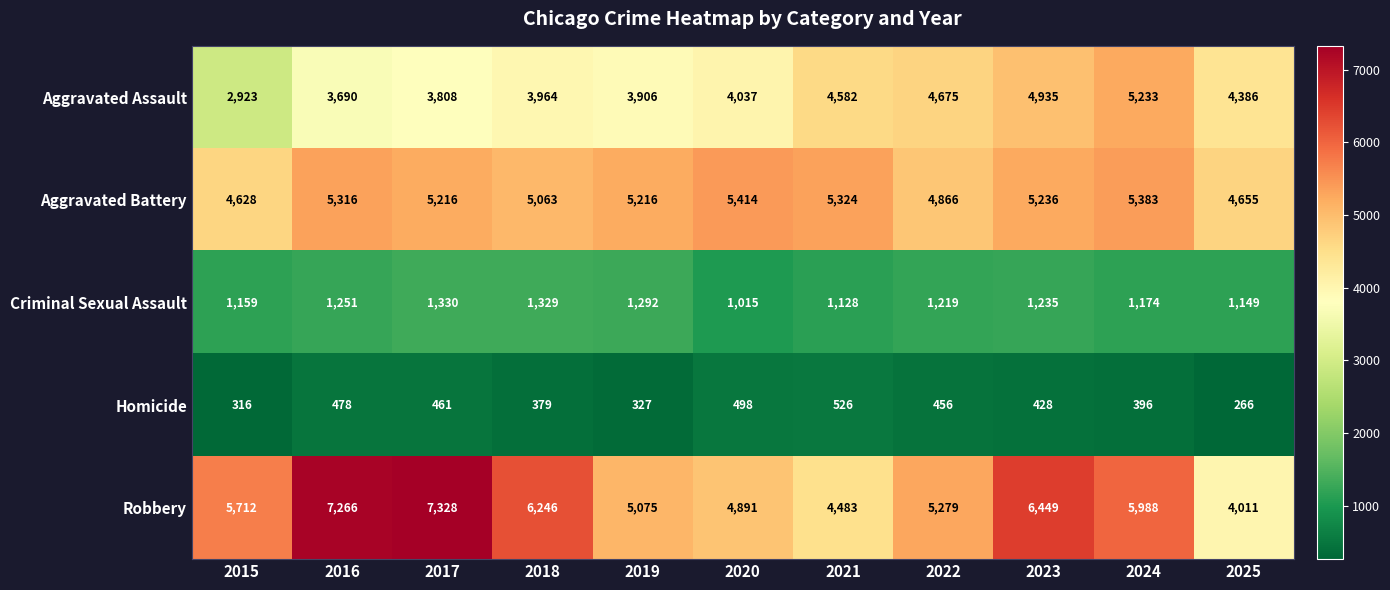

True or false: Criminal Sexual Assault has a value of 1920 at 2018.

False